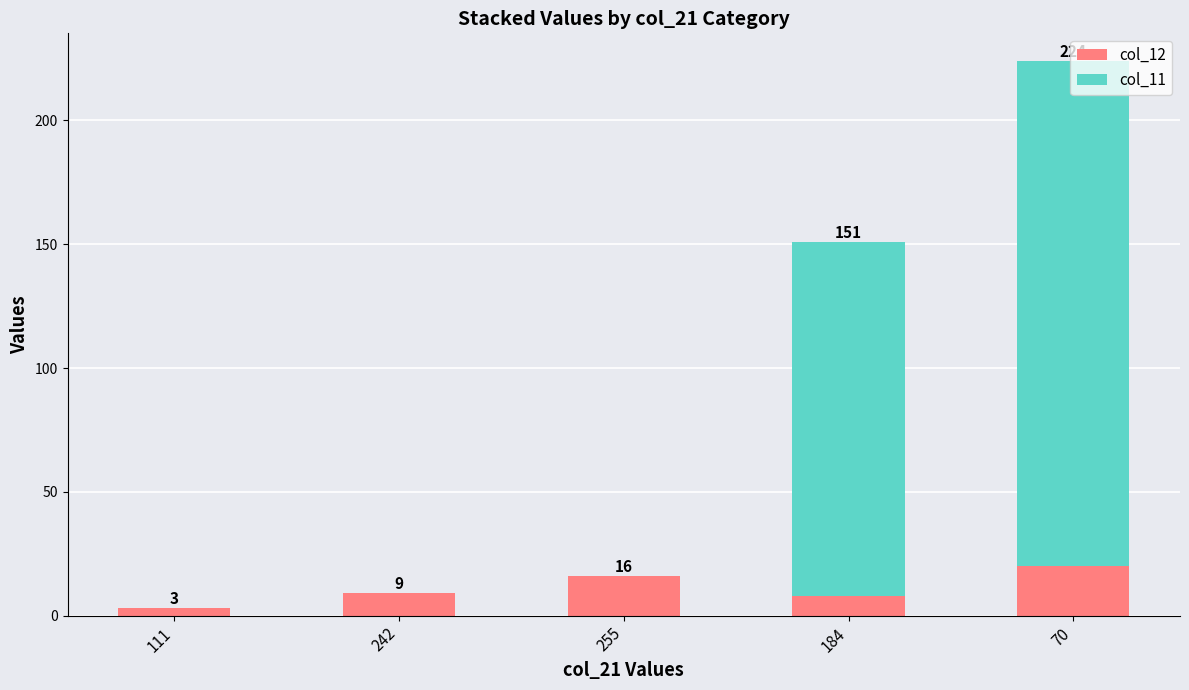

What is the sum of all col_12 values?

56